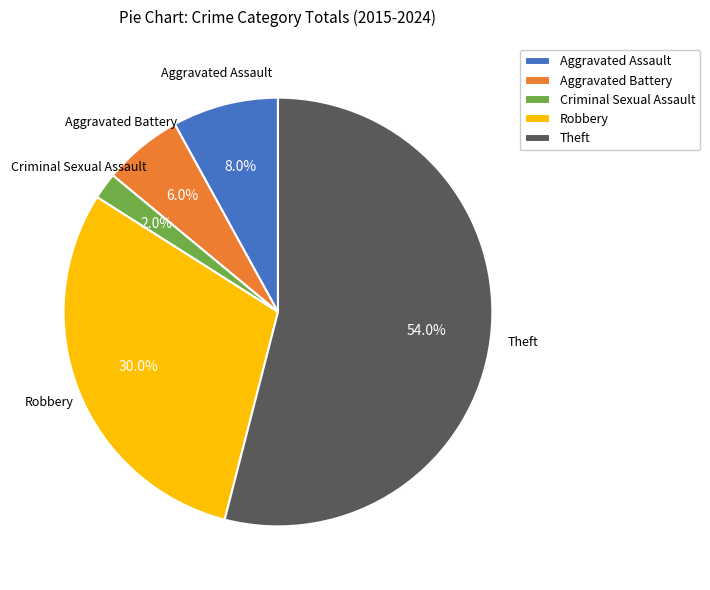

Is the sum of Theft and Aggravated Battery greater than half?

Yes